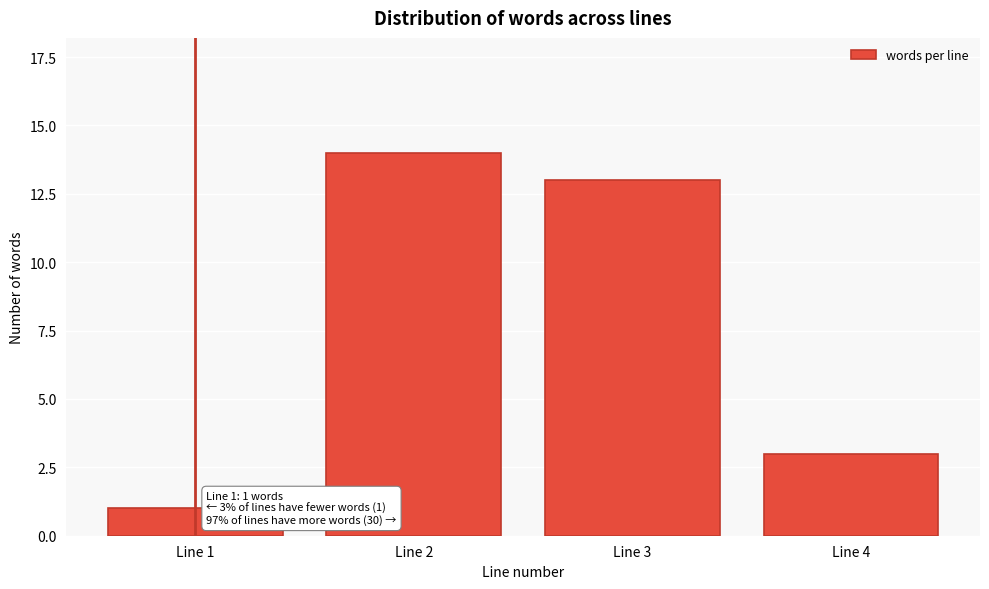

Reading right to left, transcribe all the data shown in this chart.

Line 4=3	Line 3=13	Line 2=14	Line 1=1